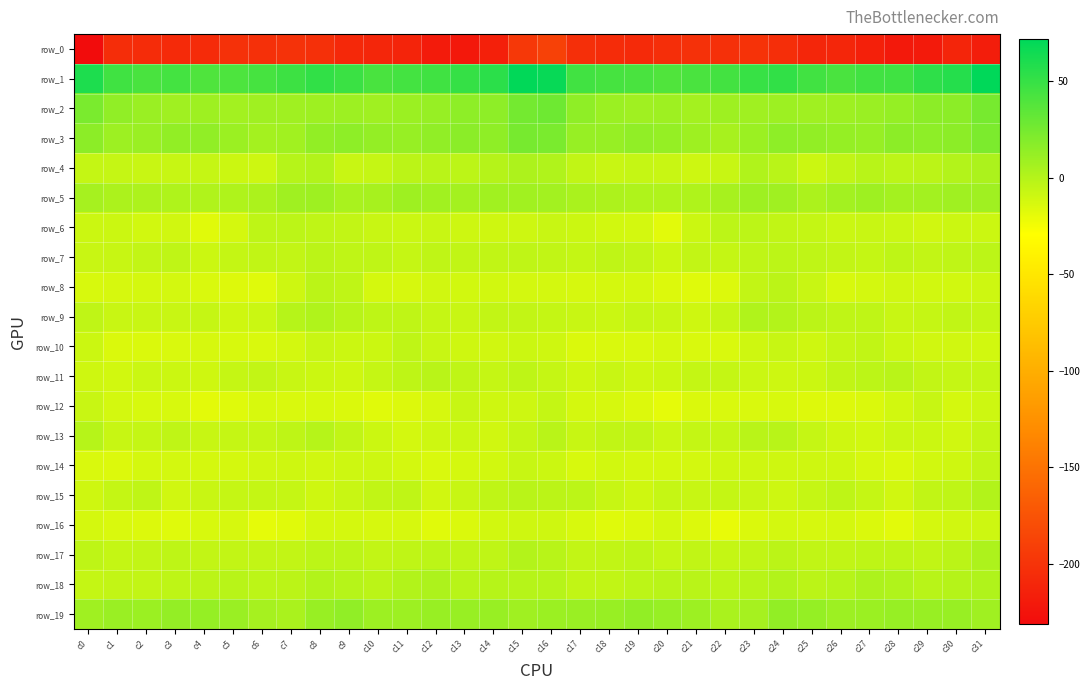

Which series has the largest total across all categories?

row_1